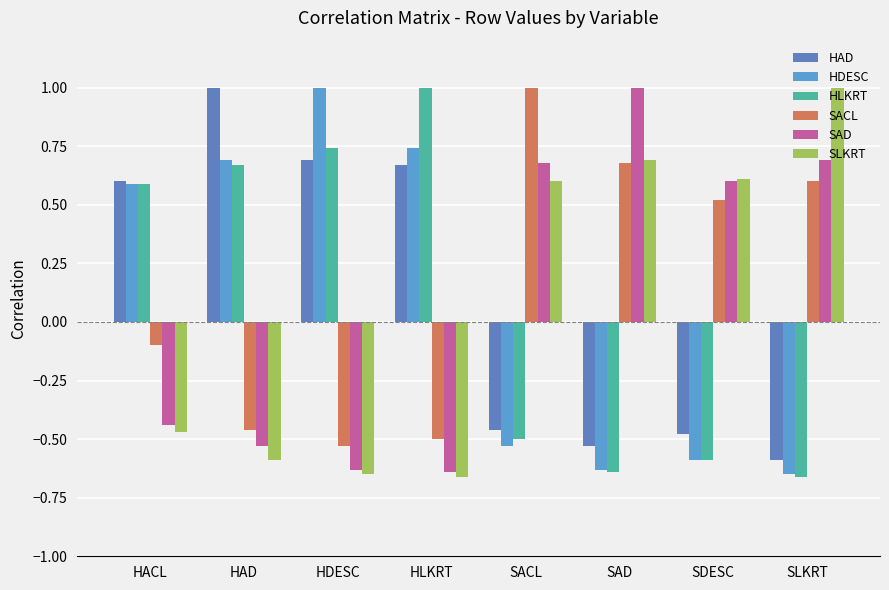

What value does the HAD series have at SAD?

-0.5